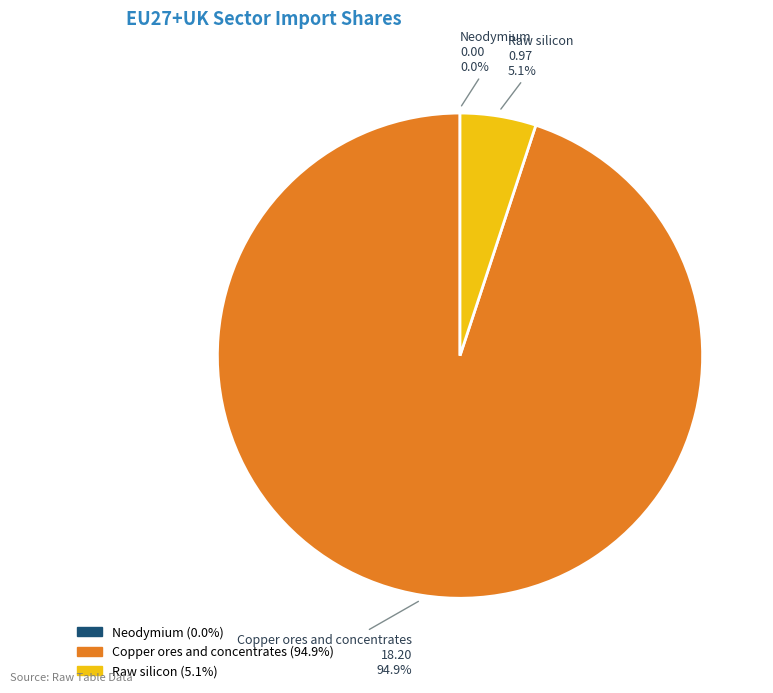

Is there a majority slice in this chart?

Yes